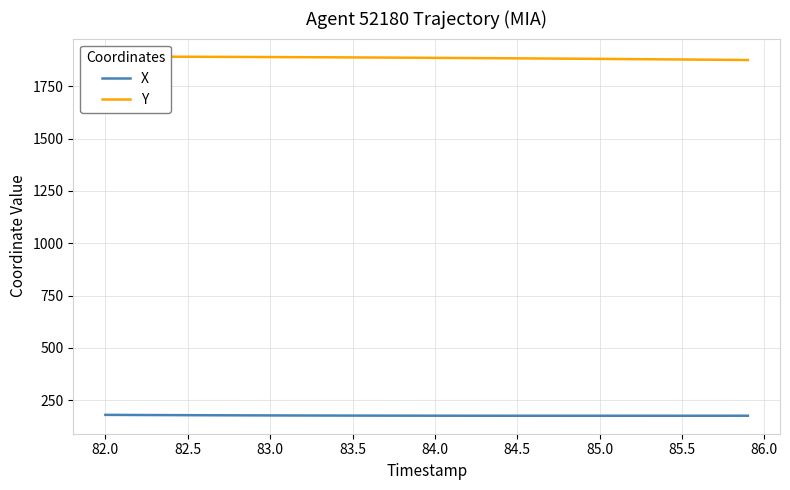

How many data points does each series have?

40